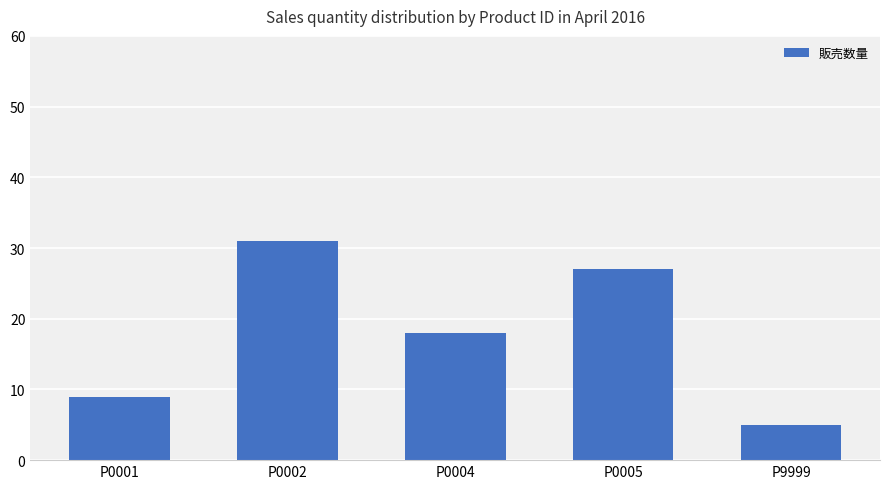

Which category has the lowest value across all series?

P9999